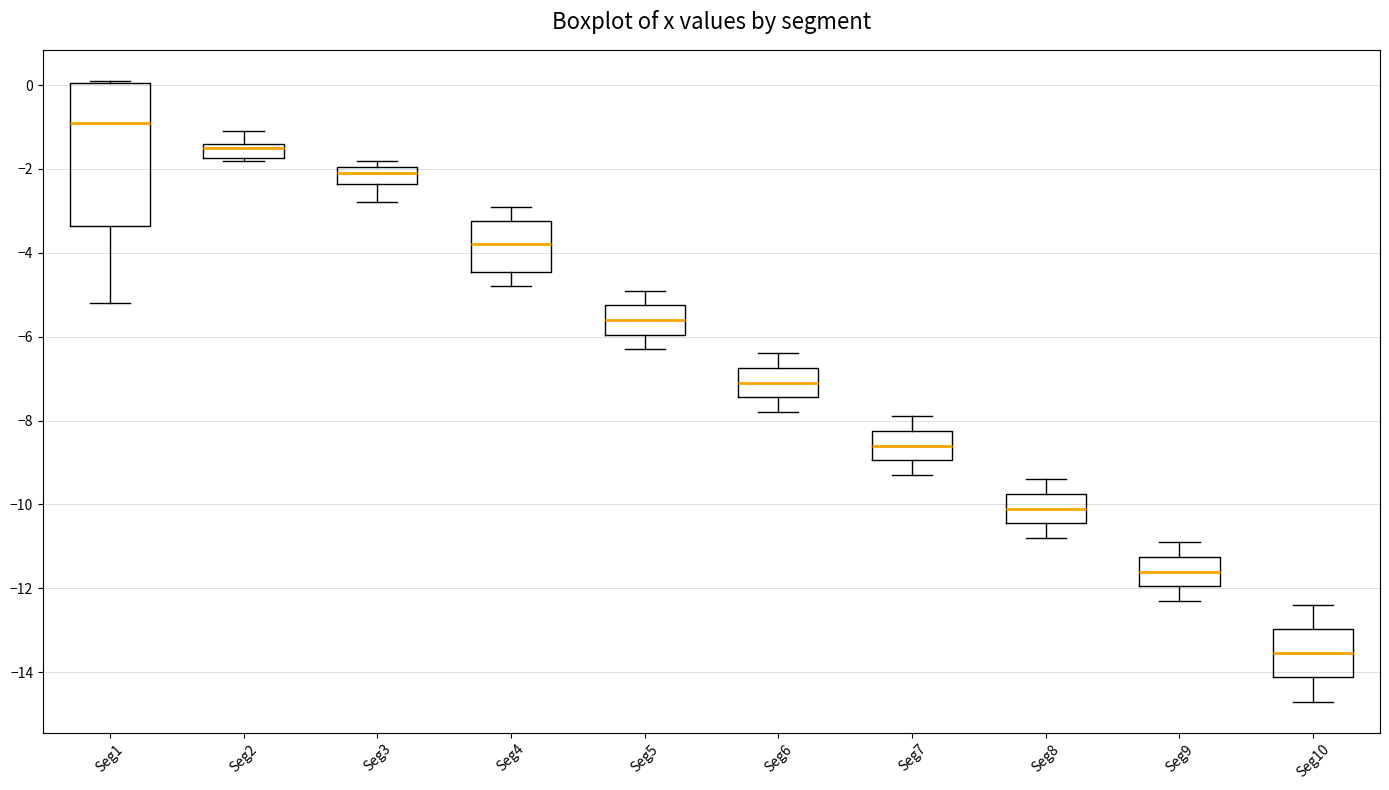

Which box has the highest median line?

Seg1